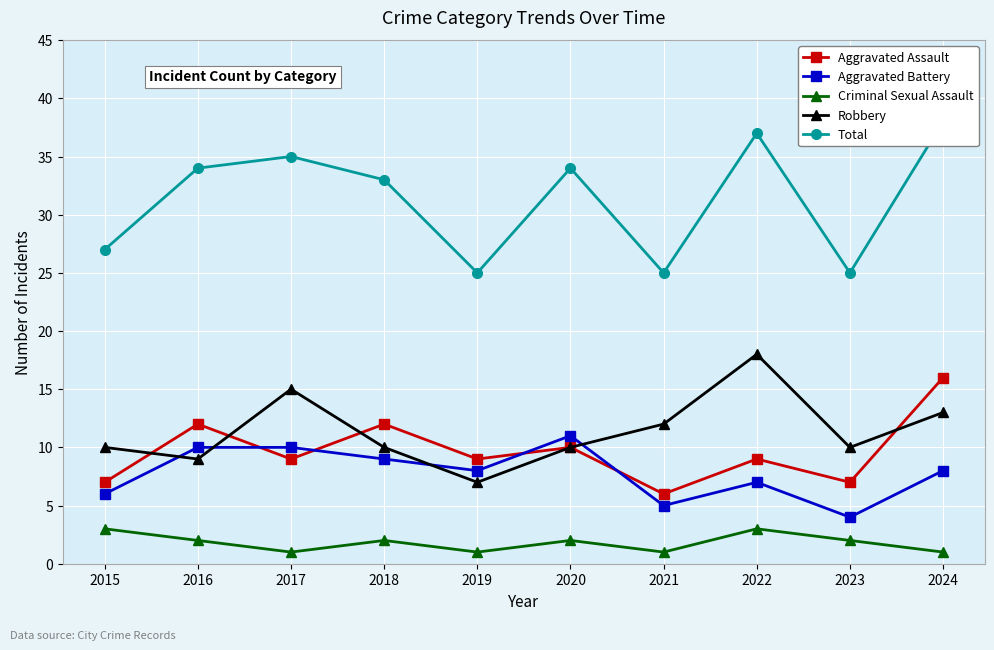

Is the value of Aggravated Assault at 2017 greater than the value of Criminal Sexual Assault at 2024?

Yes